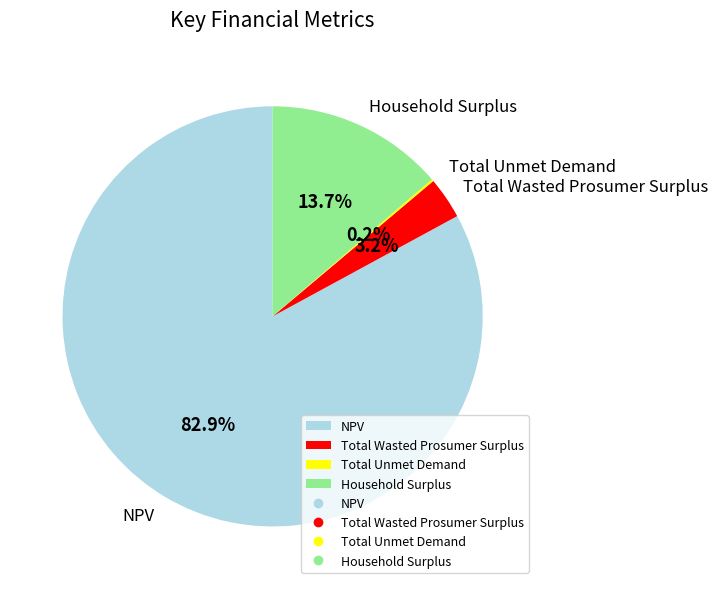

To the nearest percent, what is the combined percentage of NPV and Household Surplus?

97%